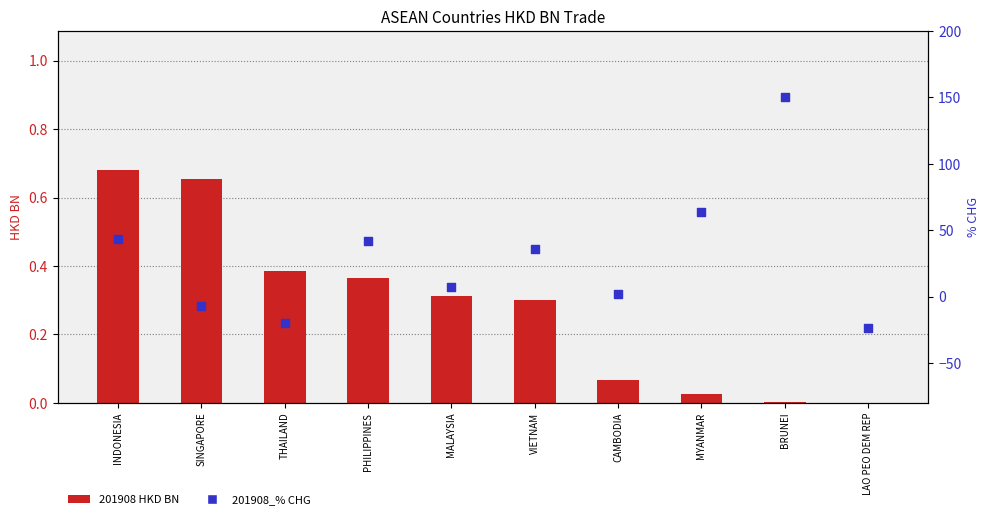

Which series has the largest total across all categories?

201908_% CHG